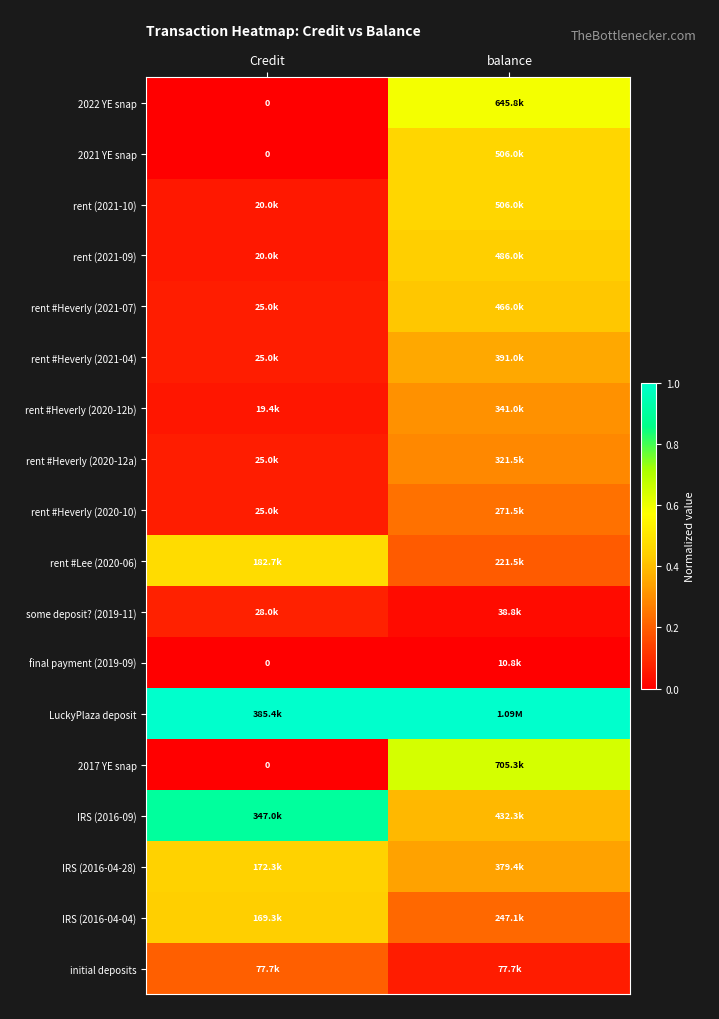

Which category has the lowest value across all series?

Credit